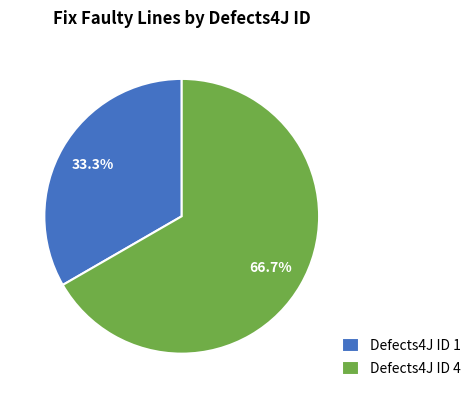

What percentage do Defects4J ID 4 and Defects4J ID 1 together represent?

100.0%